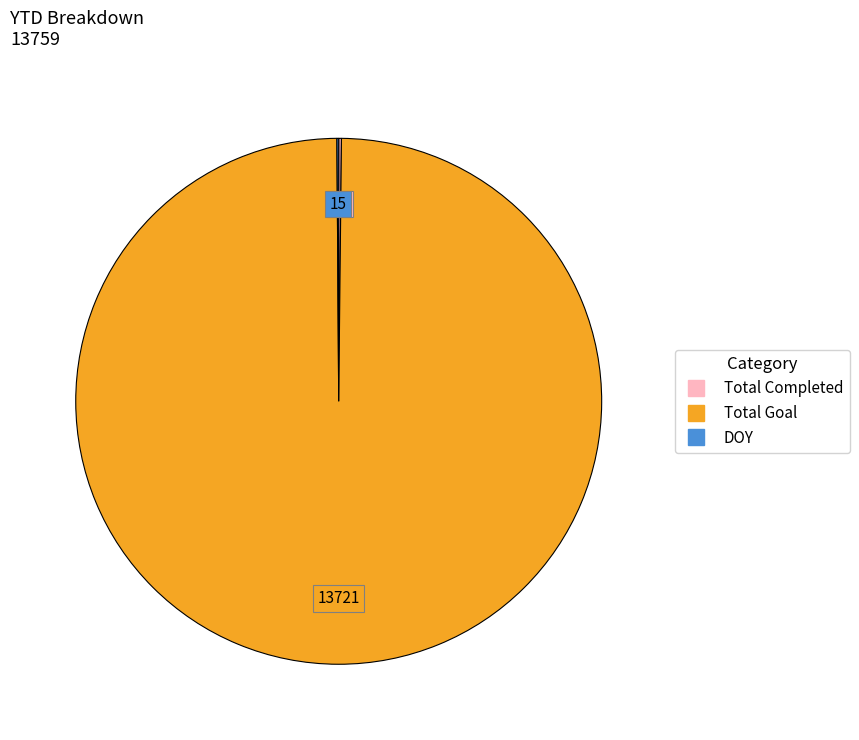

Does any single category account for the majority?

Yes